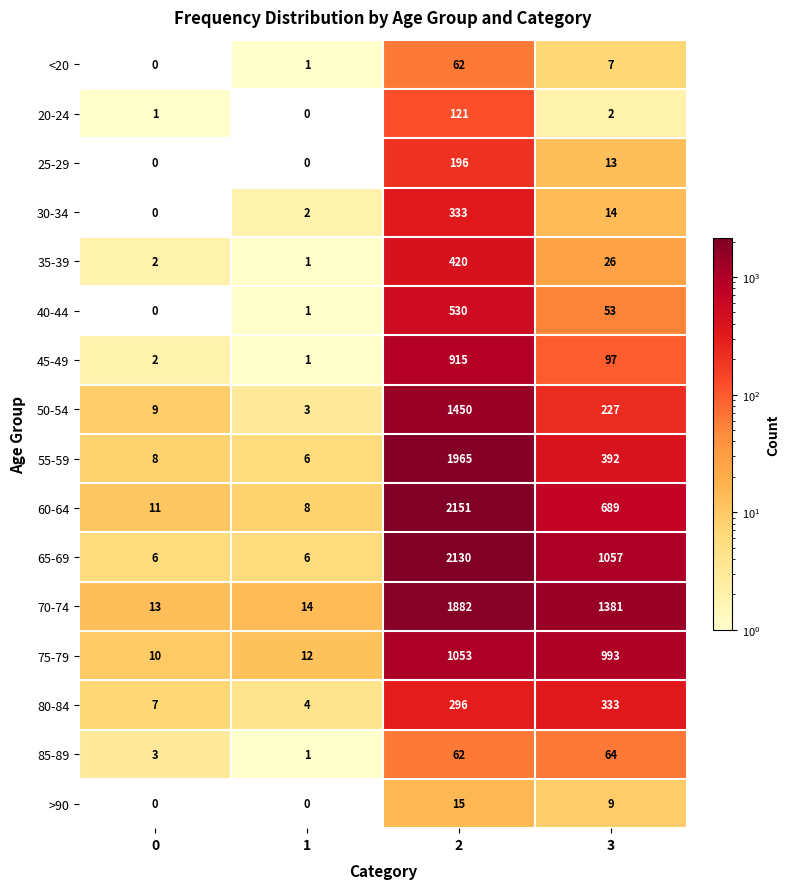

What value does the >90 series have at 2, to the nearest 5?

15